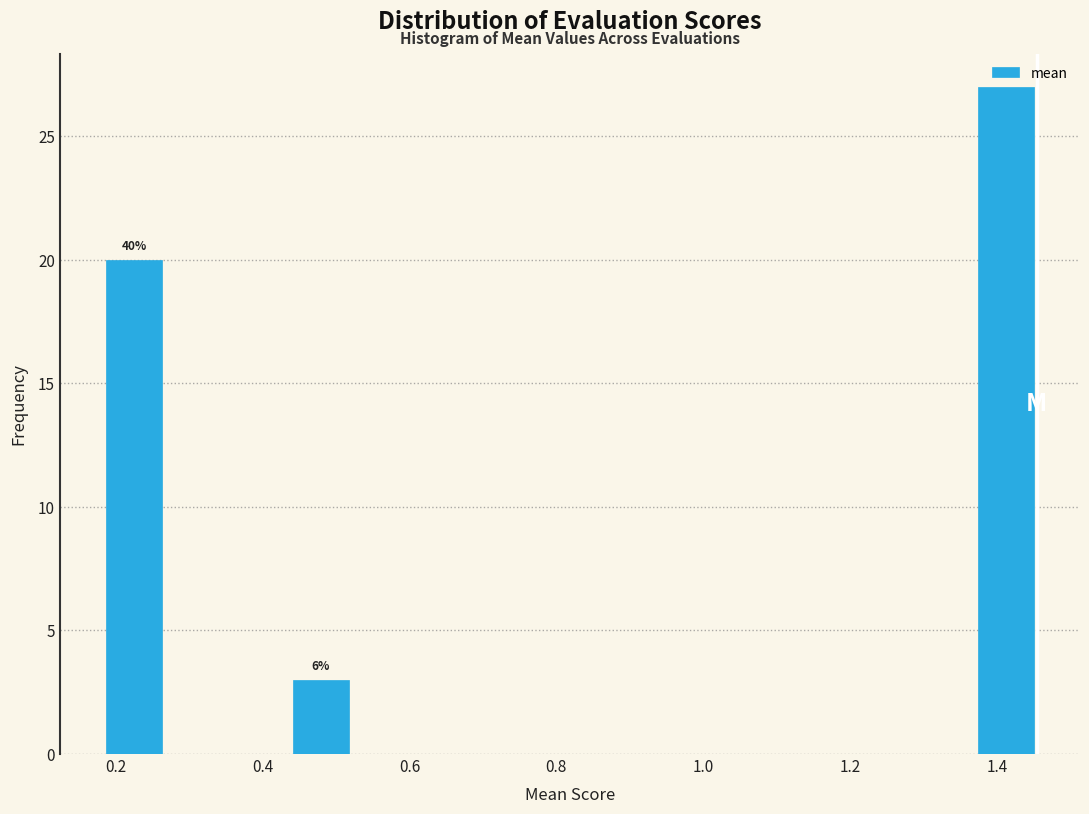

Which range on the x-axis has the tallest bar?

1.36 to 1.46